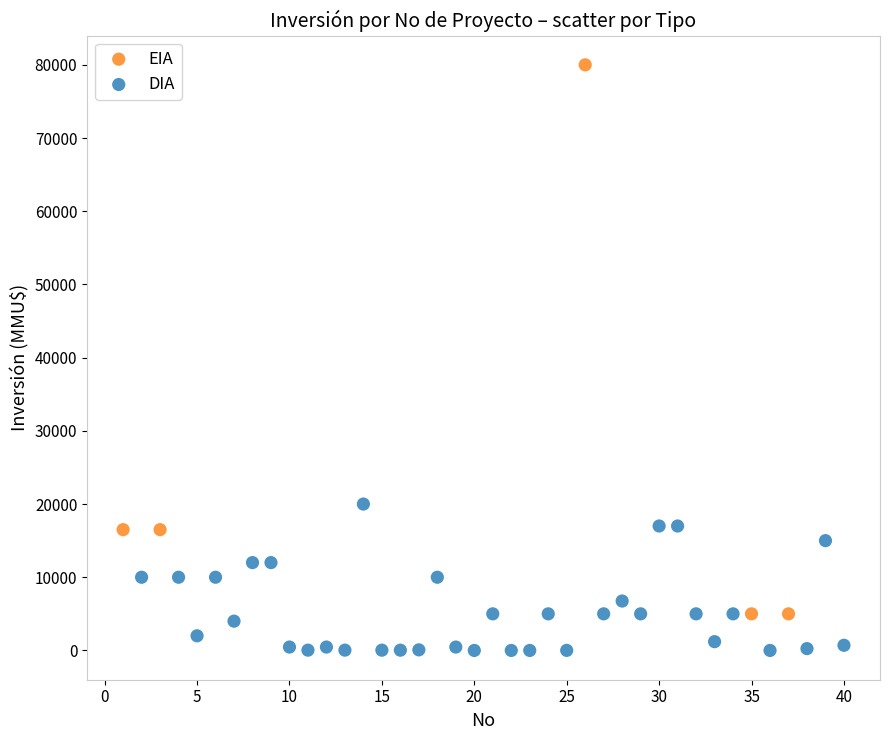

Which series has the widest spread of Y values?

EIA